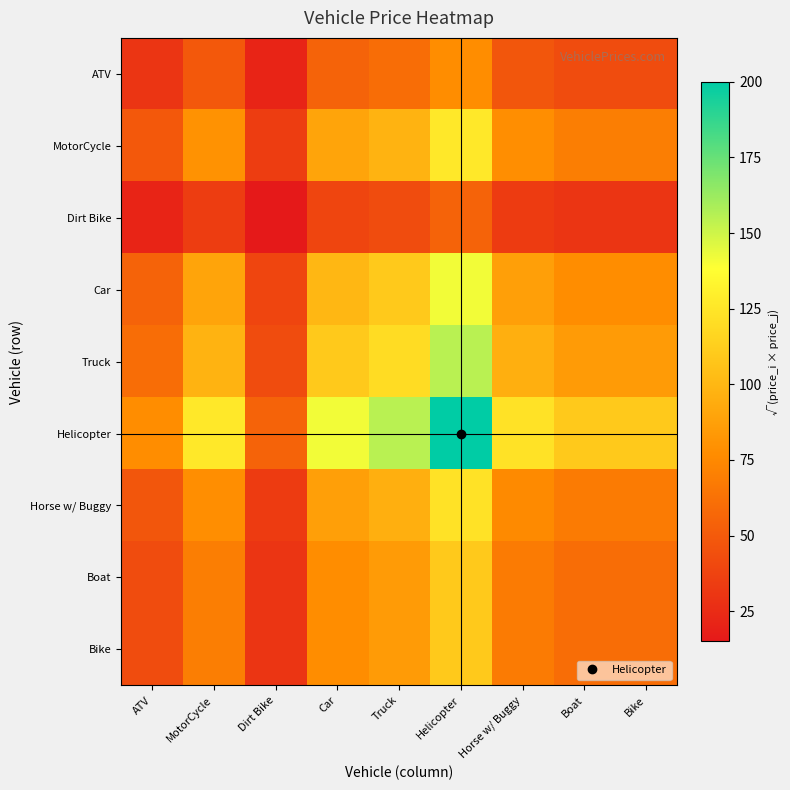

Reading left to right, extract all data points from this chart.

ATV: ATV=30.0	MotorCycle=49.0	Dirt Bike=21.2	Car=54.8	Truck=60.0	Helicopter=77.5	Horse w/ Buggy=47.7	Boat=42.4	Bike=42.4
MotorCycle: ATV=49.0	MotorCycle=80.0	Dirt Bike=34.6	Car=89.4	Truck=98.0	Helicopter=126.5	Horse w/ Buggy=78.0	Boat=69.3	Bike=69.3
Dirt Bike: ATV=21.2	MotorCycle=34.6	Dirt Bike=15.0	Car=38.7	Truck=42.4	Helicopter=54.8	Horse w/ Buggy=33.8	Boat=30.0	Bike=30.0
Car: ATV=54.8	MotorCycle=89.4	Dirt Bike=38.7	Car=100.0	Truck=109.5	Helicopter=141.4	Horse w/ Buggy=87.2	Boat=77.5	Bike=77.5
Truck: ATV=60.0	MotorCycle=98.0	Dirt Bike=42.4	Car=109.5	Truck=120.0	Helicopter=154.9	Horse w/ Buggy=95.5	Boat=84.9	Bike=84.9
Helicopter: ATV=77.5	MotorCycle=126.5	Dirt Bike=54.8	Car=141.4	Truck=154.9	Helicopter=200.0	Horse w/ Buggy=123.3	Boat=109.5	Bike=109.5
Horse w/ Buggy: ATV=47.7	MotorCycle=78.0	Dirt Bike=33.8	Car=87.2	Truck=95.5	Helicopter=123.3	Horse w/ Buggy=76.0	Boat=67.5	Bike=67.5
Boat: ATV=42.4	MotorCycle=69.3	Dirt Bike=30.0	Car=77.5	Truck=84.9	Helicopter=109.5	Horse w/ Buggy=67.5	Boat=60.0	Bike=60.0
Bike: ATV=42.4	MotorCycle=69.3	Dirt Bike=30.0	Car=77.5	Truck=84.9	Helicopter=109.5	Horse w/ Buggy=67.5	Boat=60.0	Bike=60.0